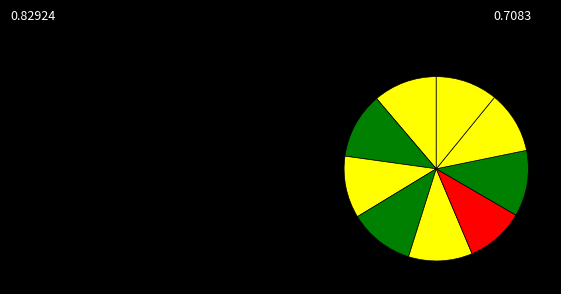

Count the number of slices in the pie.

9